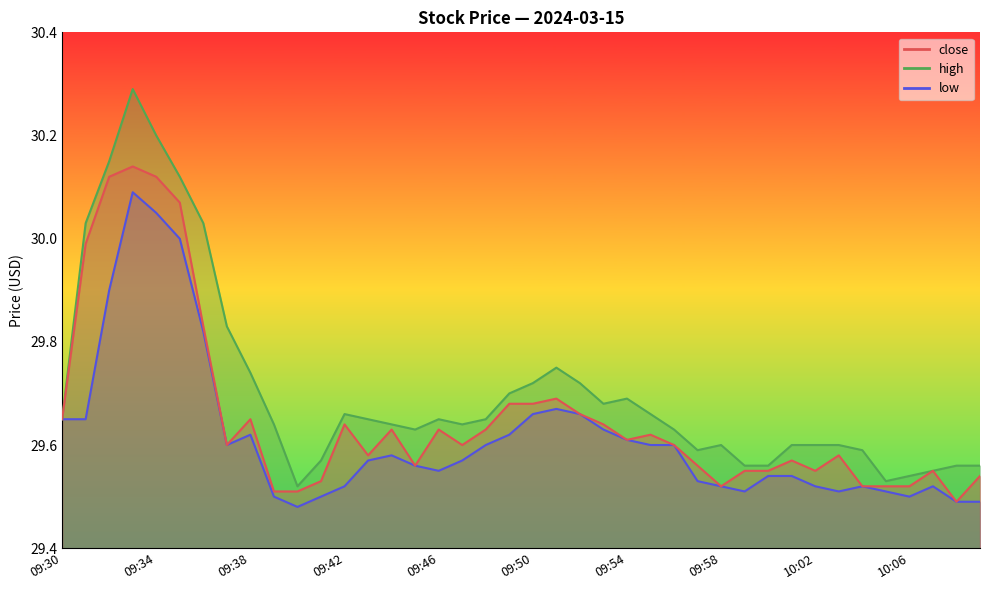

Which series has the largest total across all categories?

high